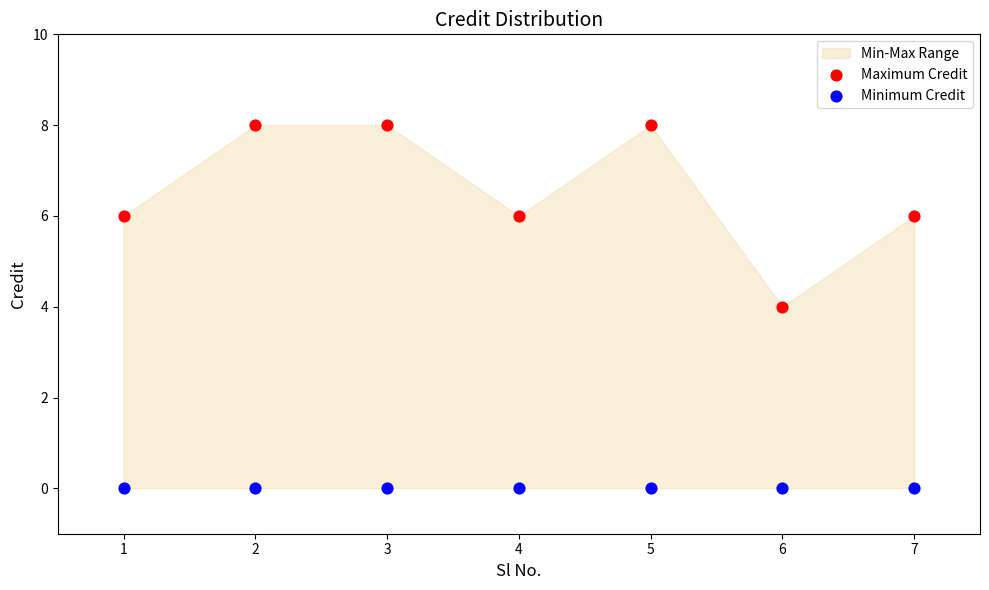

Which series contains the highest Y value?

Maximum Credit